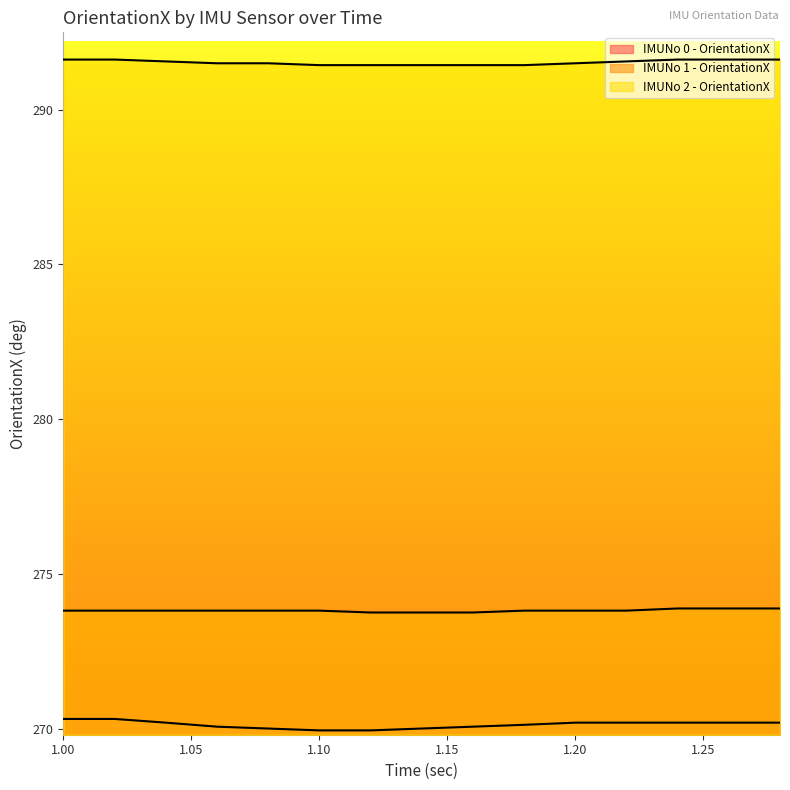

Which series changed the most between 1.14 and 1.18?

IMUNo 0 - OrientationX